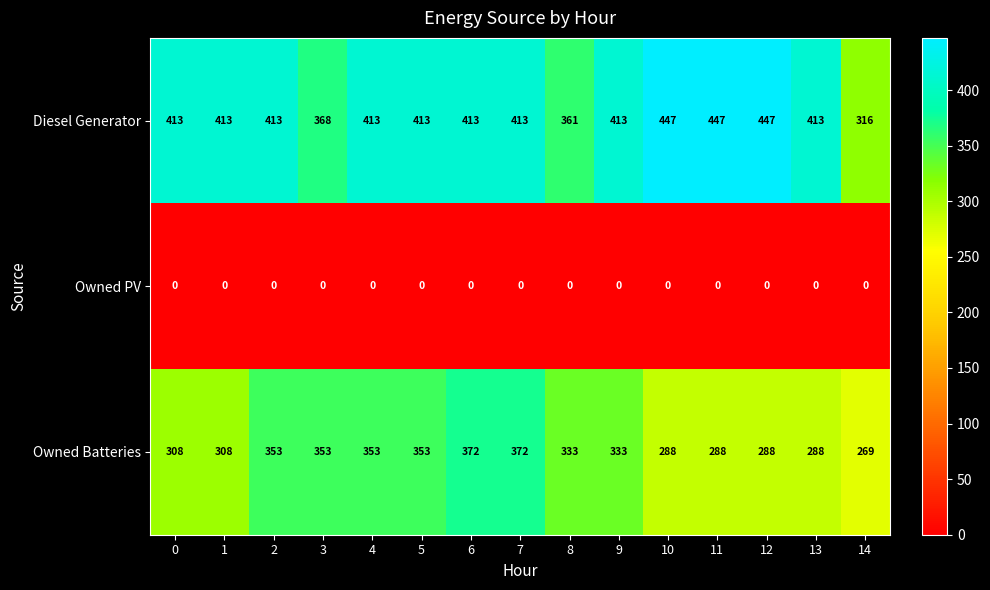

How many series are shown in this chart?

3